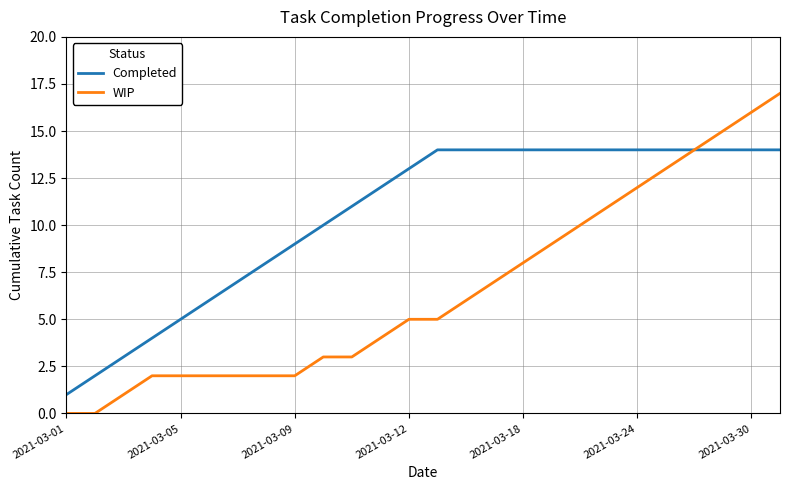

Reading right to left, extract all data points from this chart.

Completed: 14	14	14	14	14	14	14	14	14	14	14	14	14	13	12	11	10	9	8	7	6	5	4	3	2	1
WIP: 17	16	15	14	13	12	11	10	9	8	7	6	5	5	4	3	3	2	2	2	2	2	2	1	0	0